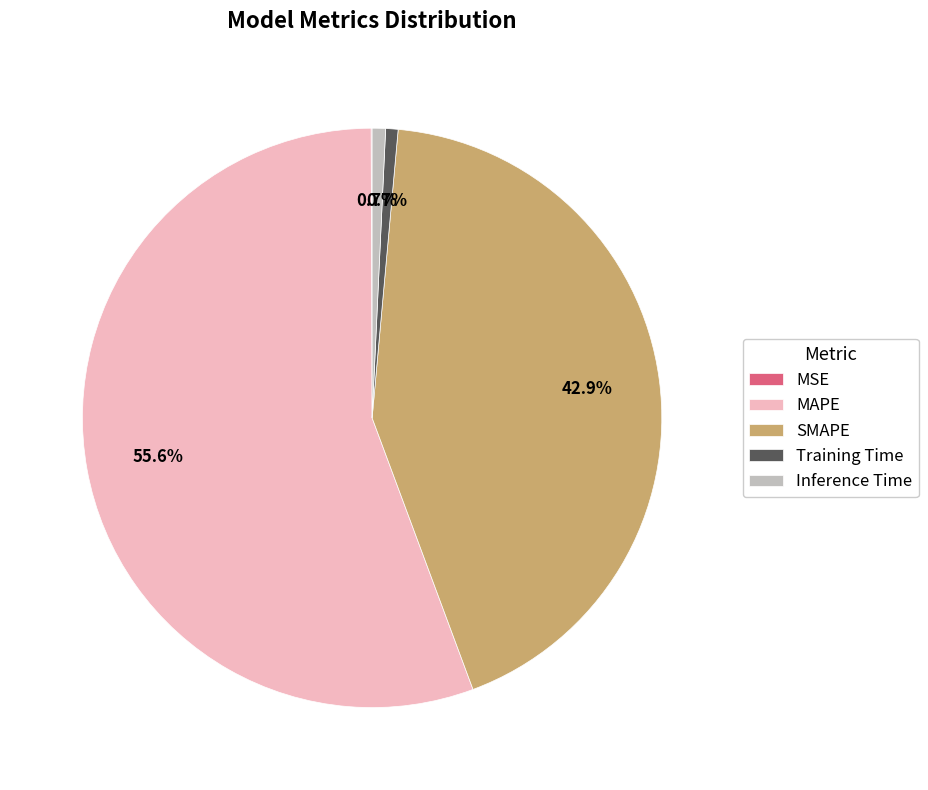

Is Training Time the majority of the pie?

No